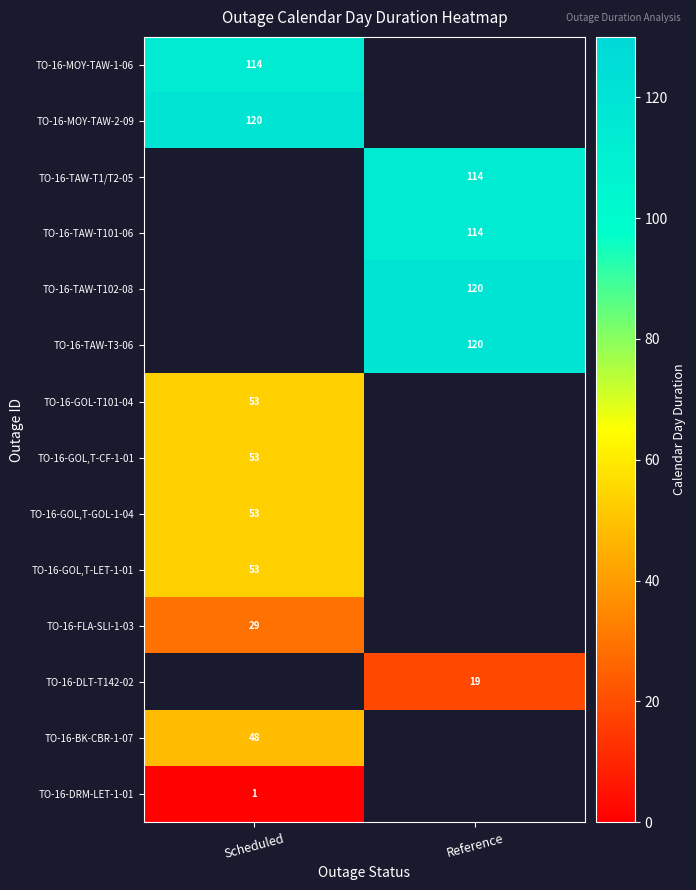

What is the maximum value shown in the chart?

120.0